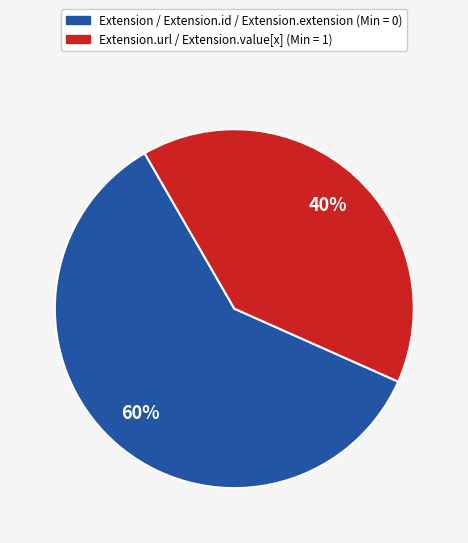

To the nearest percent, what is the average slice percentage?

50%